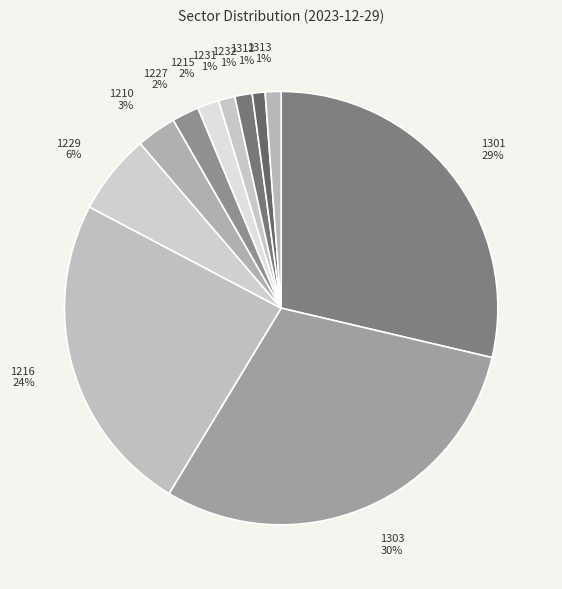

Does 1312 represent more than half of the total?

No